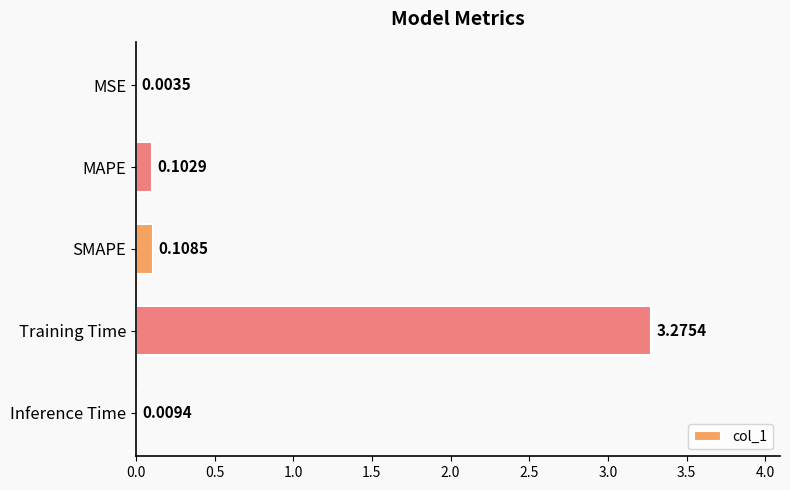

What is the sum of all values?

3.5